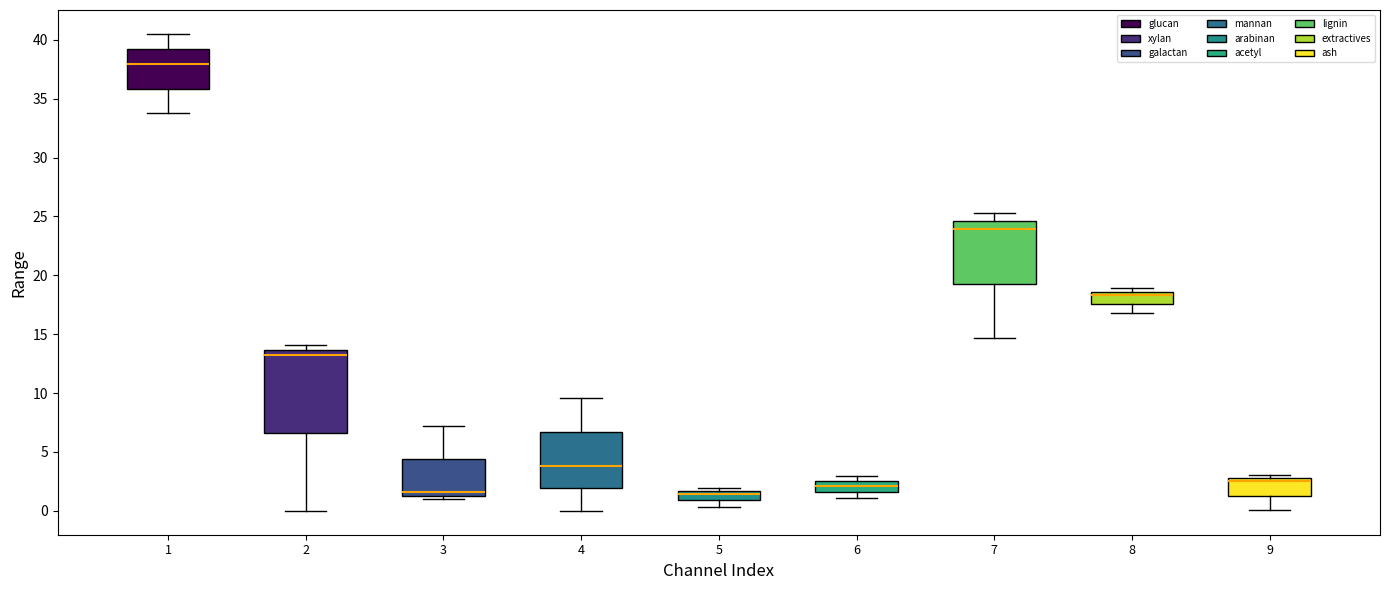

Which box has the highest median line?

1